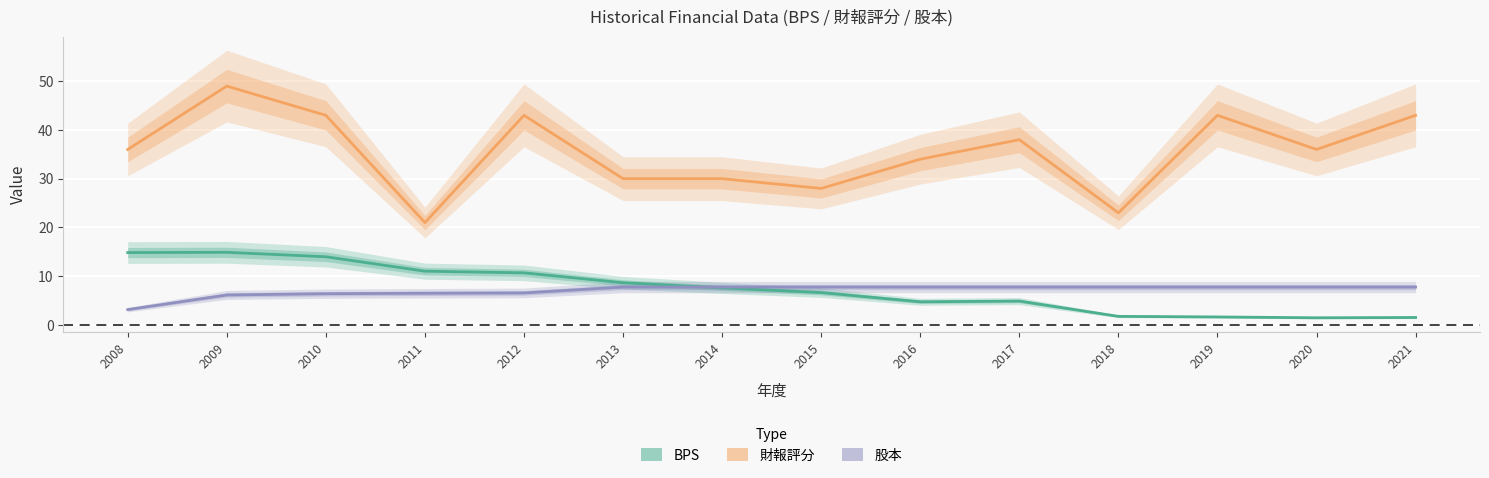

How many values in the 股本 series exceed 7?

9